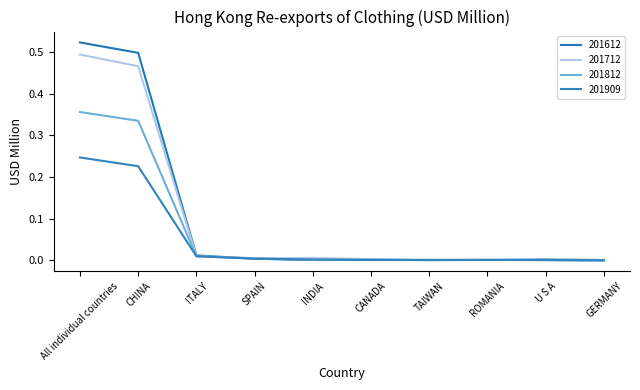

Does the chart display data point markers on the line(s)?

No